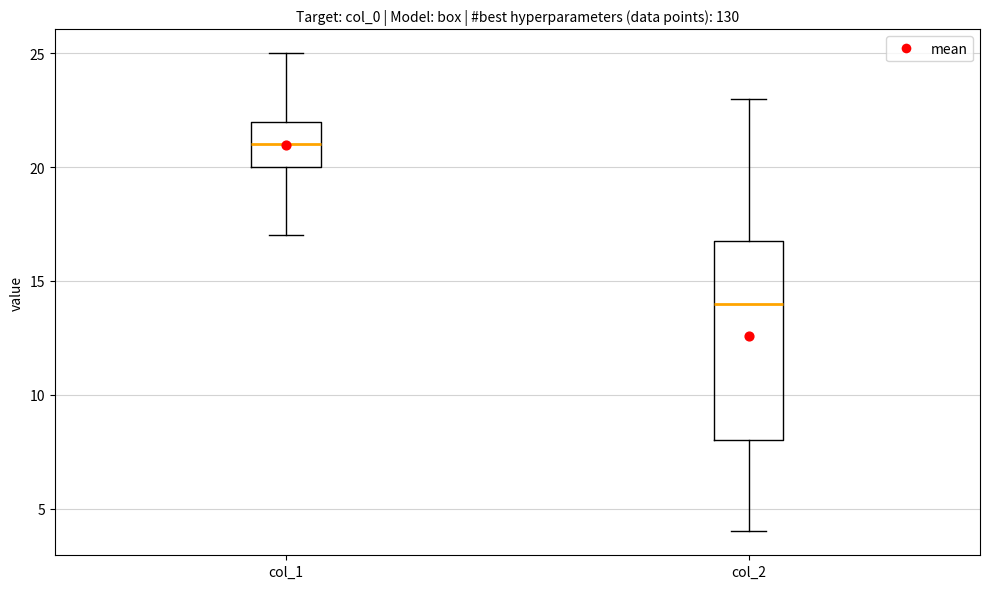

Reading left to right, transcribe this box plot: for each box, give where its median line is, the range the box spans, and where its two whiskers end, as read against the y-axis. The values are not printed on the chart, so give them approximately, as read against the axis.

col_1: median 21, box 20 to 22, whiskers 17 to 25
col_2: median 14, box 8 to 17, whiskers 4 to 23